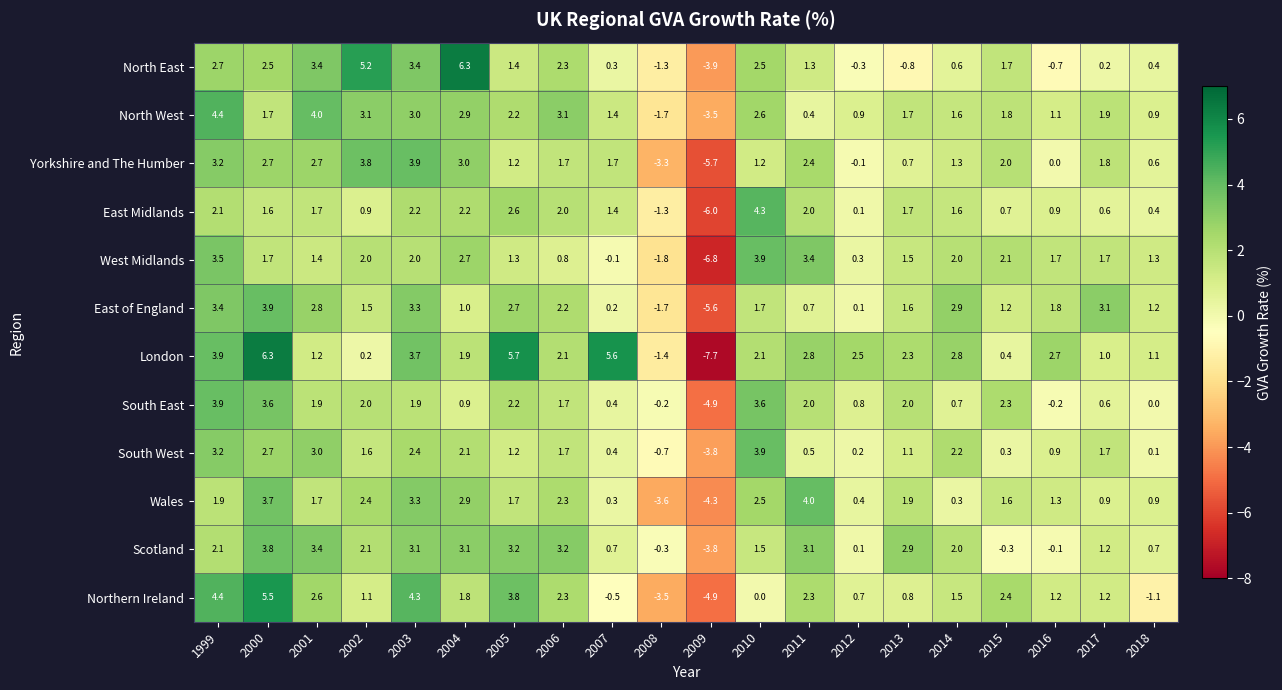

What is the difference between the highest and lowest values at 2012?

2.8